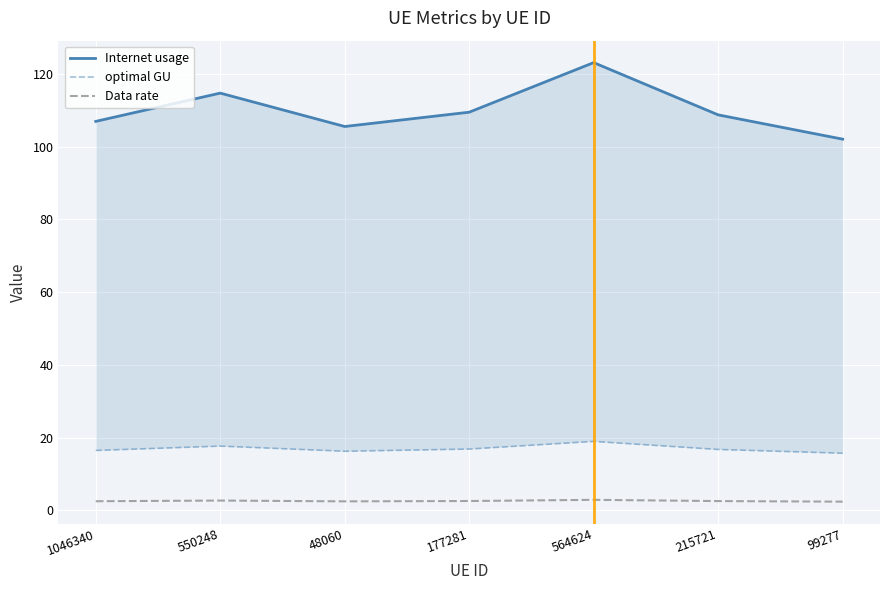

At which label is Internet usage closest to 112?

177281